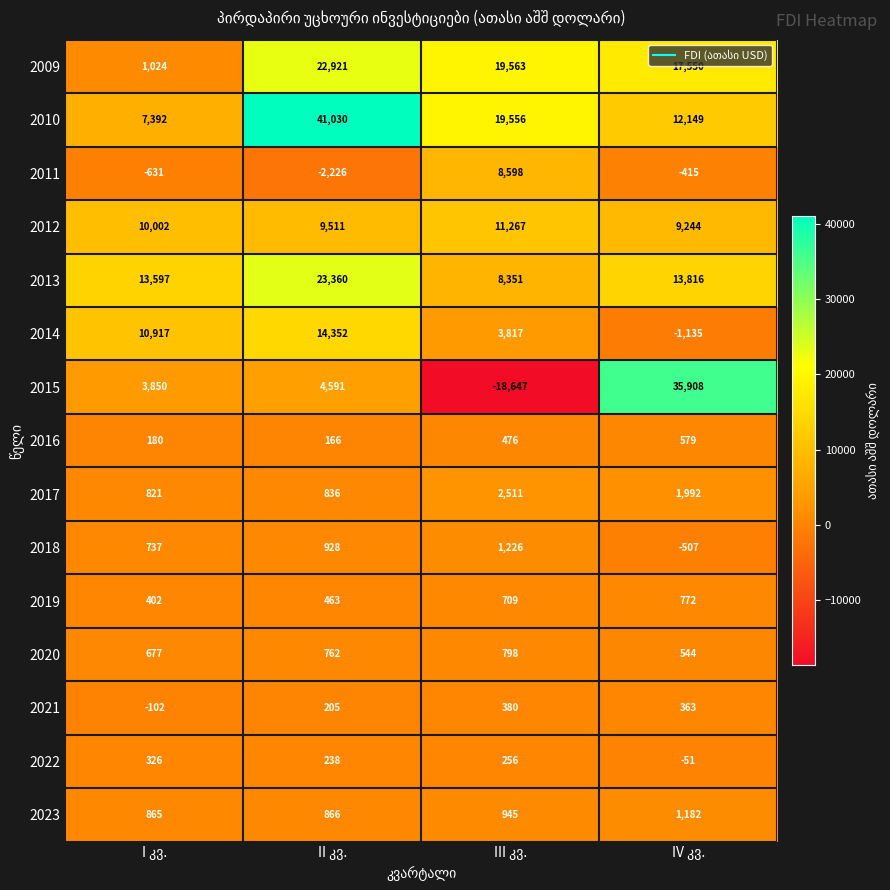

Which series has the largest total across all categories?

2010